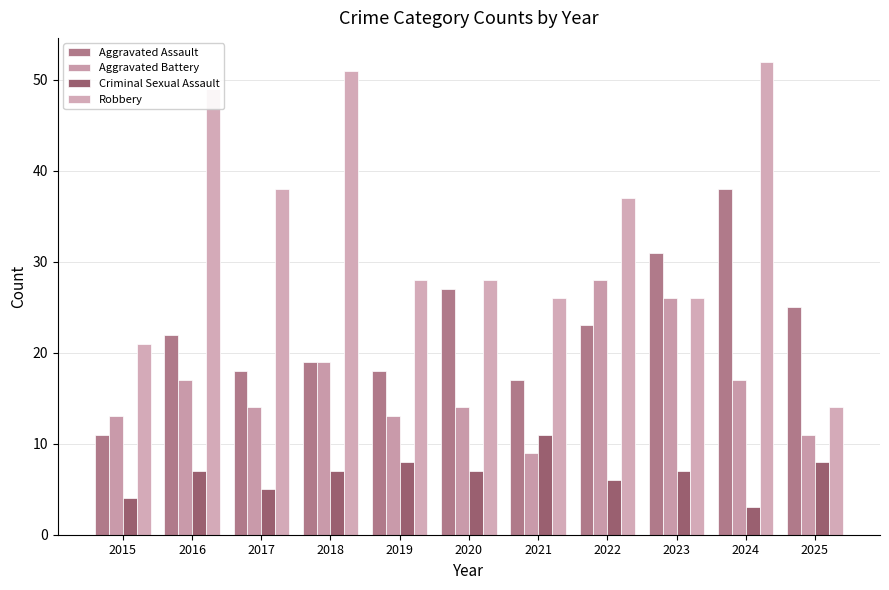

Which has a higher value, 2025 or 2020?

2020